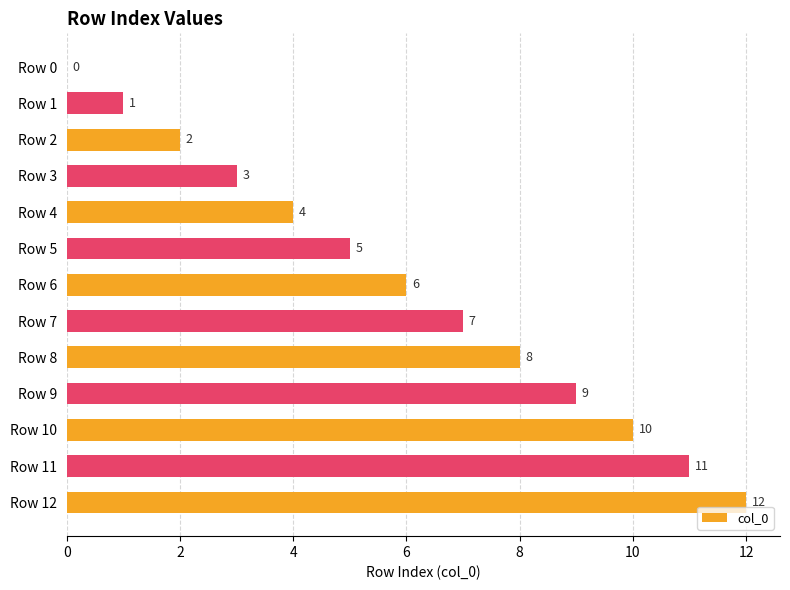

Which category has the highest value across all series?

Row 12